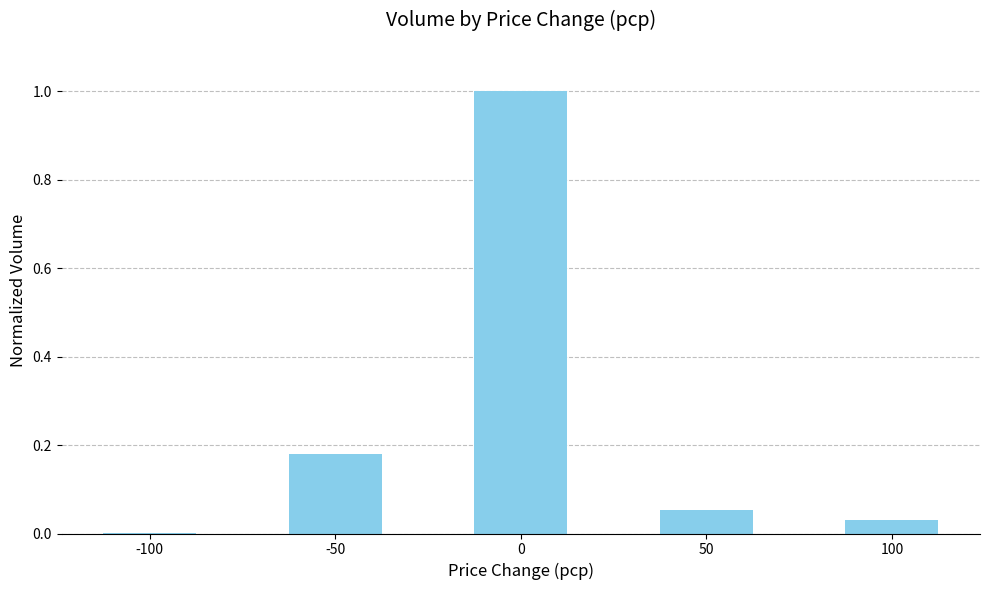

What is the sum of all values?

1.3